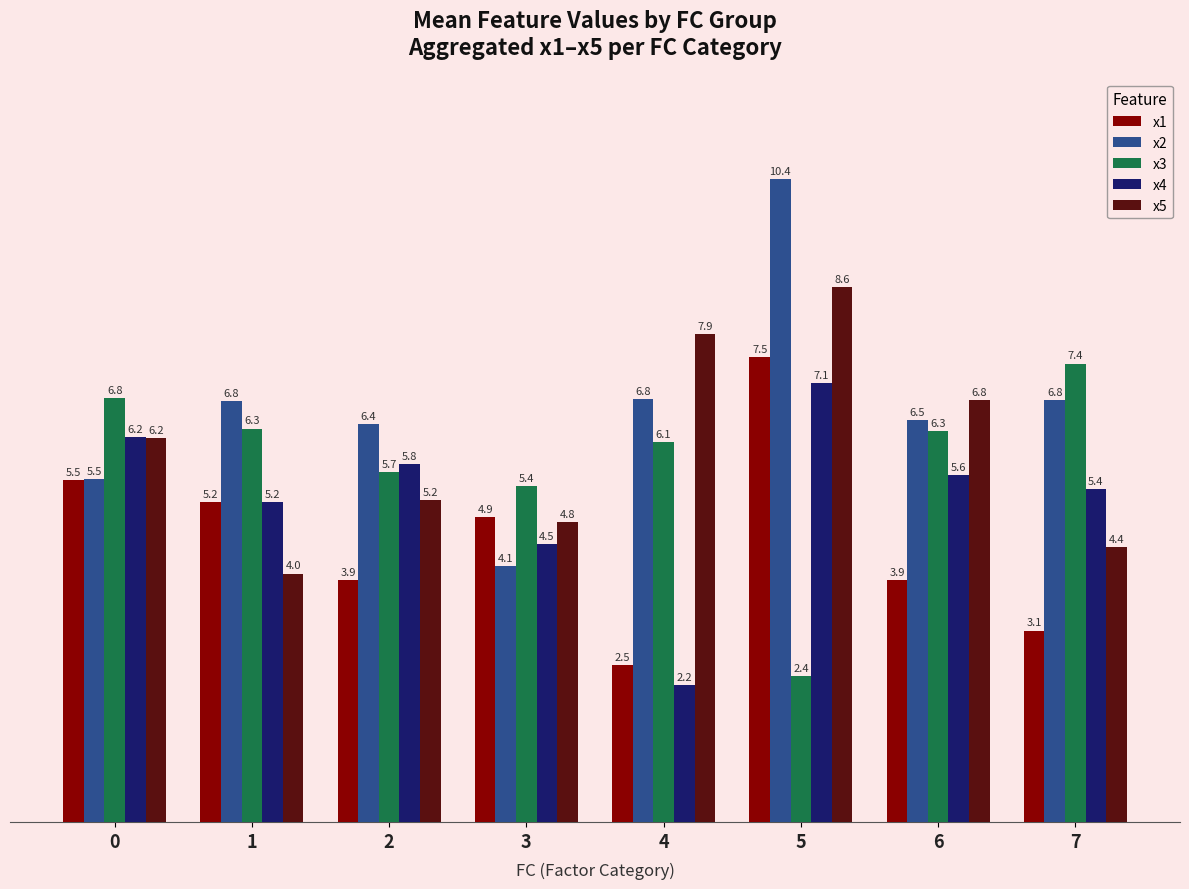

Does the chart contain stacked bars?

No